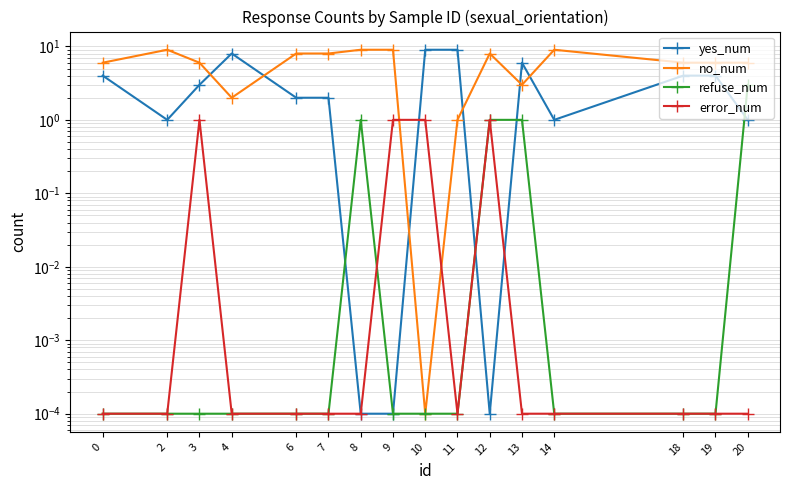

At how many categories does at least one series exceed 8?

6